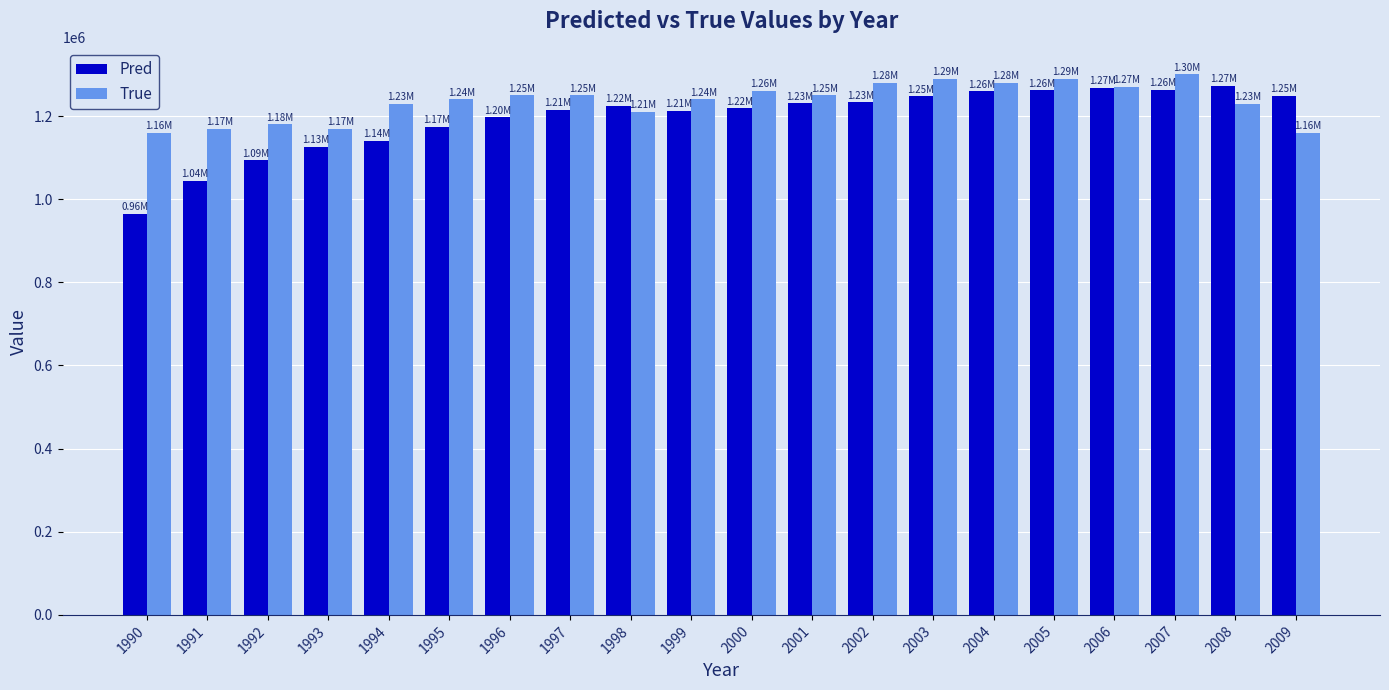

At 1999, list the series in order from largest to smallest.

True, Pred